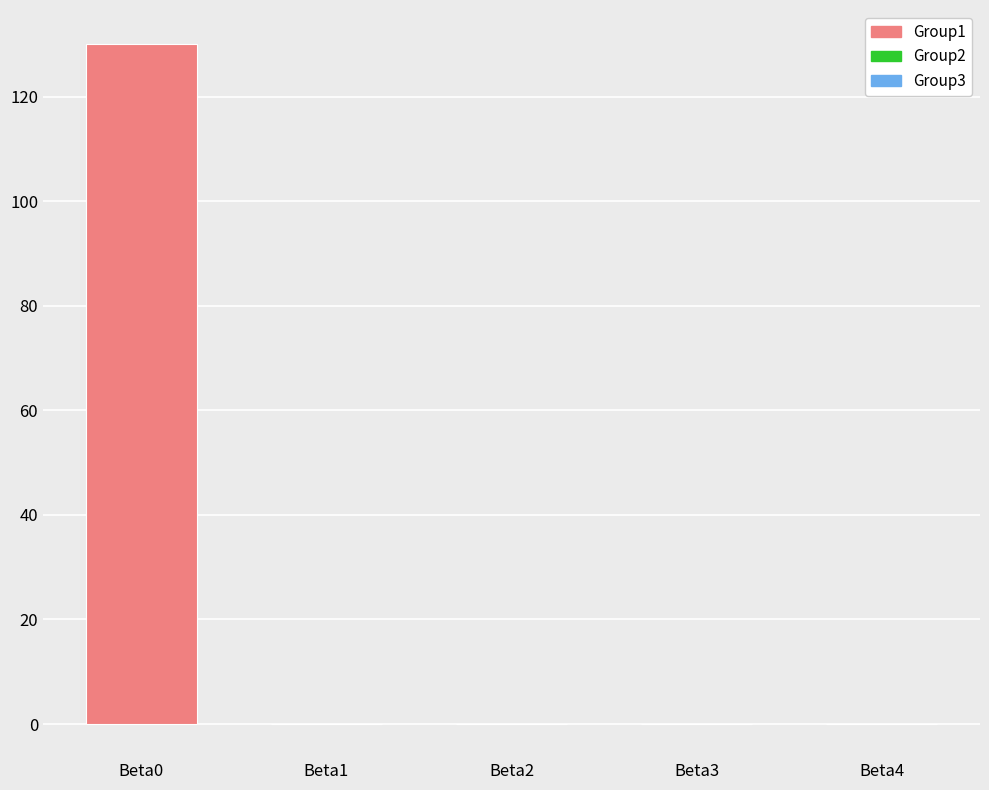

How many data points does each series have?

5